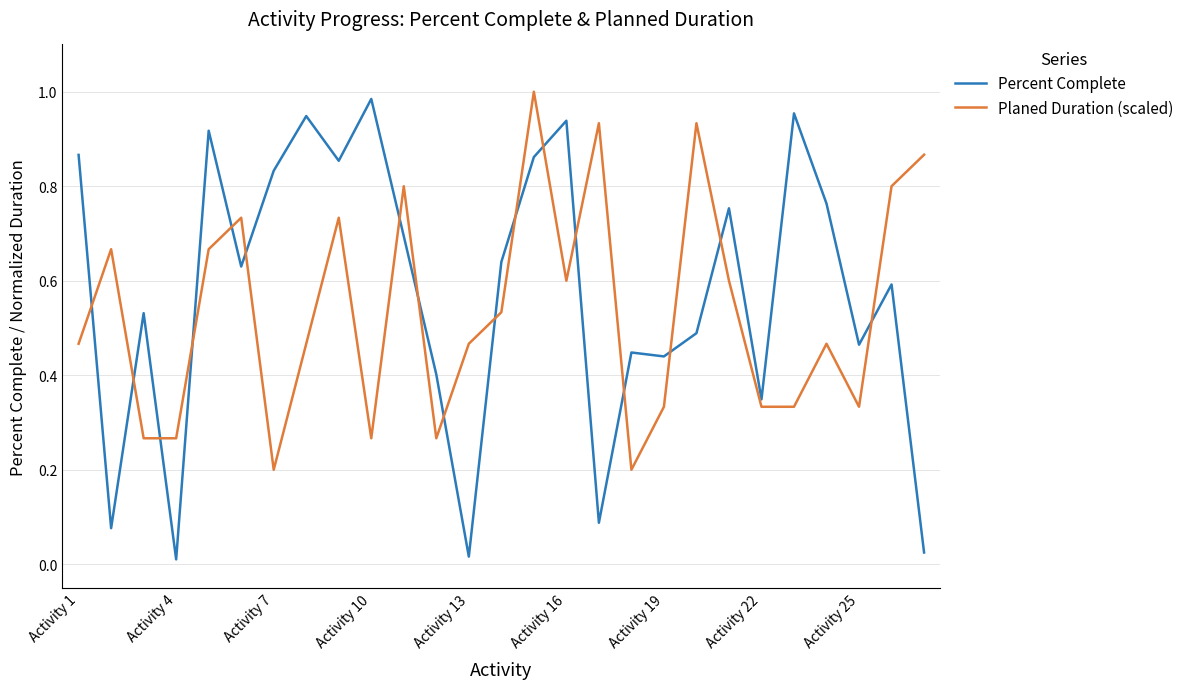

Which series has the largest range (max minus min)?

Percent Complete